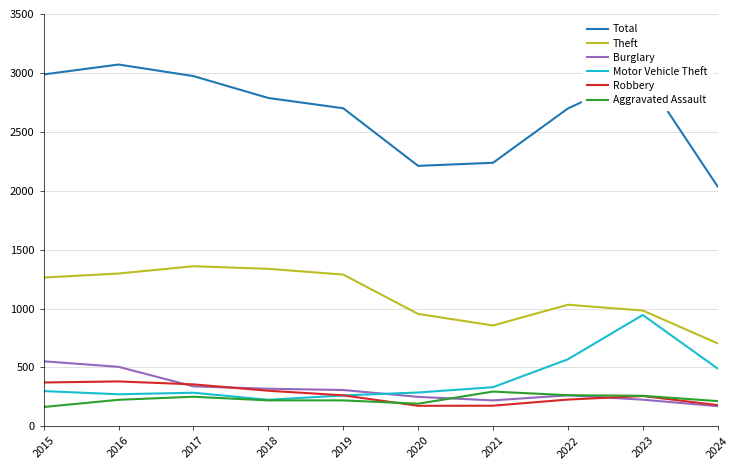

What is the difference between the maximum and minimum values in the Total series?

1036